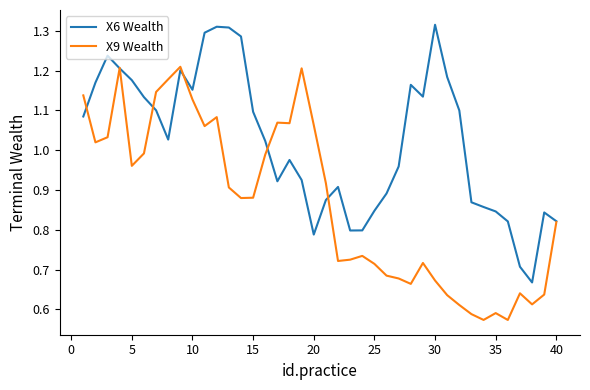

List the series in order of their overall mean, lowest first.

X9 Wealth, X6 Wealth